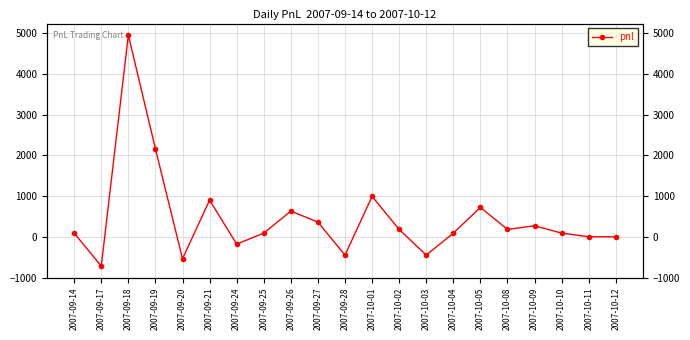

Is it true that the value at 2007-10-03 is -624?

False